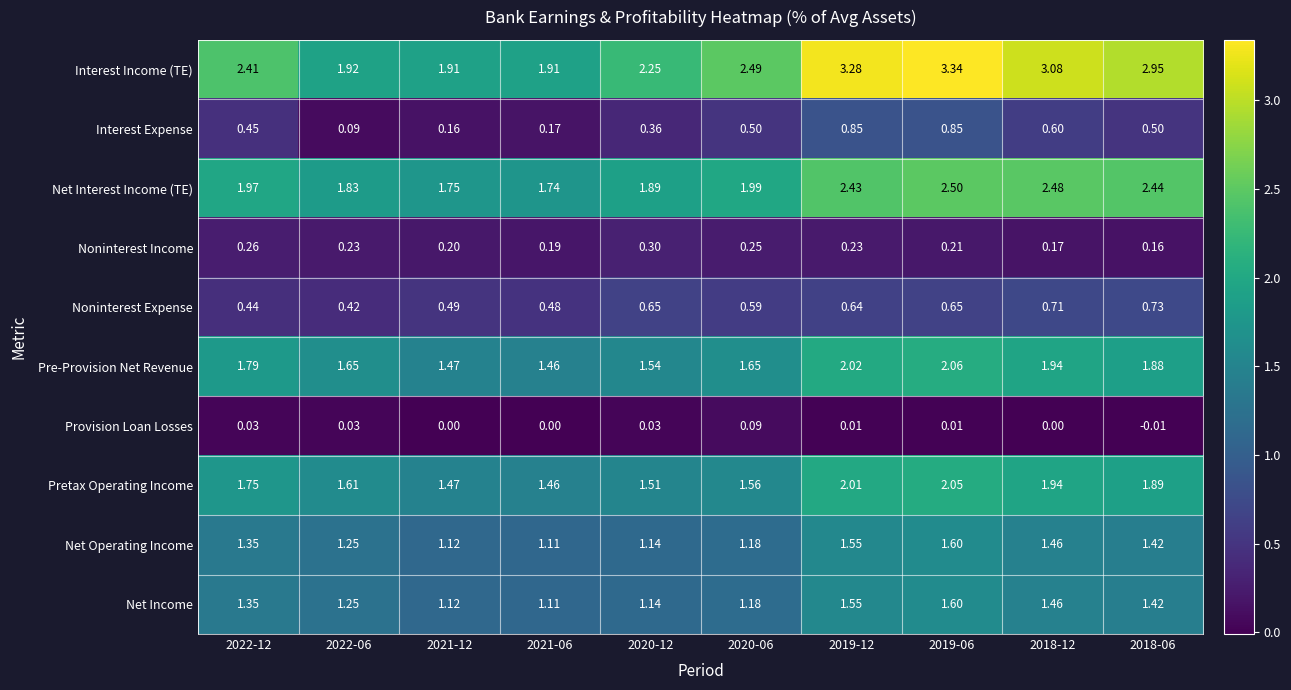

Which series changed the most between 2021-06 and 2019-12?

Interest Income (TE)